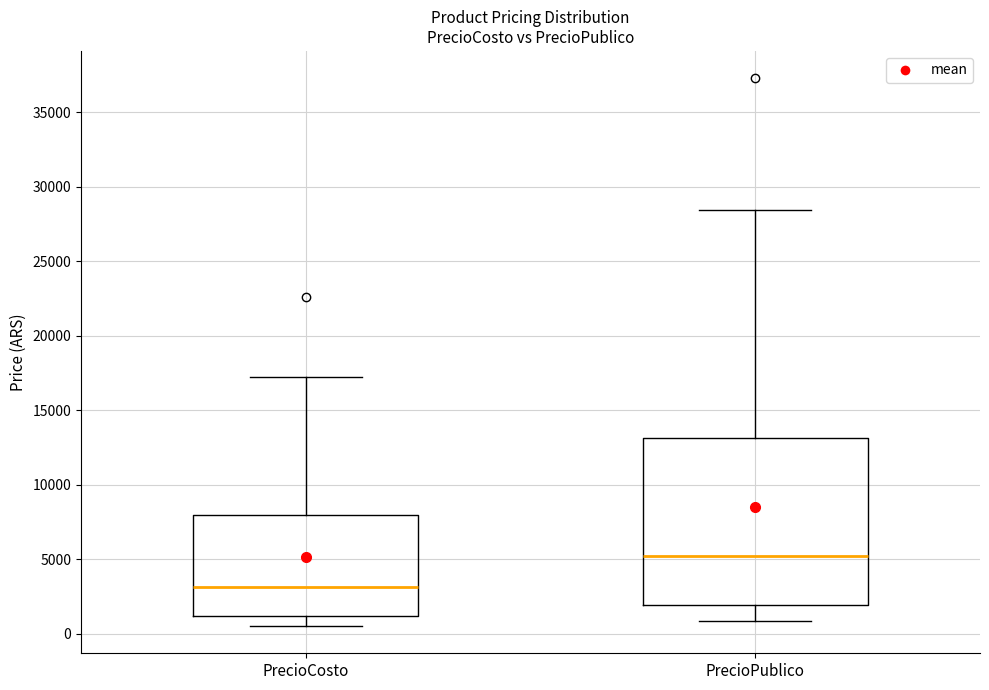

Reading left to right, transcribe this box plot: for each box, give where its median line is, the range the box spans, and where its two whiskers end, as read against the y-axis. The values are not printed on the chart, so give them approximately, as read against the axis.

PrecioCosto: median 3000, box 1000 to 8000, whiskers 500 to 17000
PrecioPublico: median 5000, box 2000 to 13000, whiskers 1000 to 28500